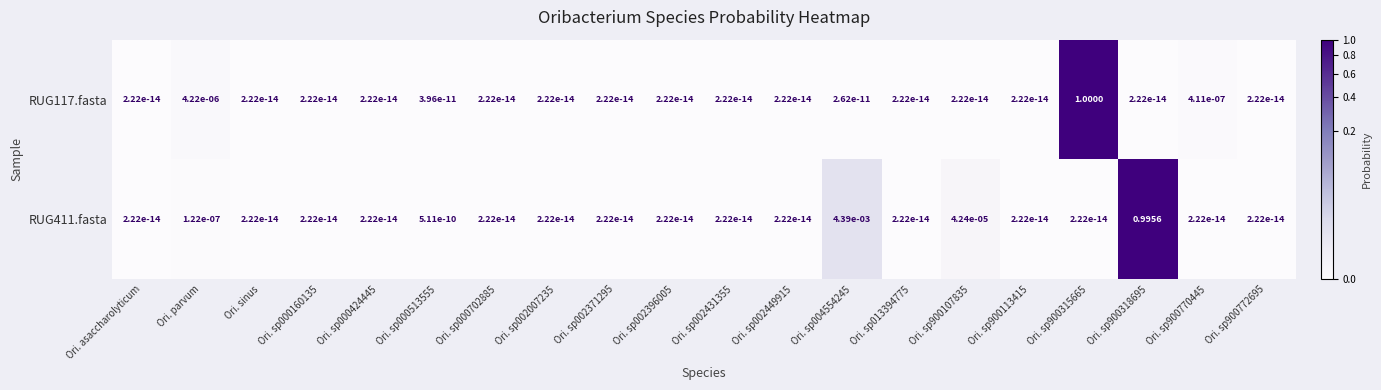

Which series has the widest spread of values?

RUG117.fasta